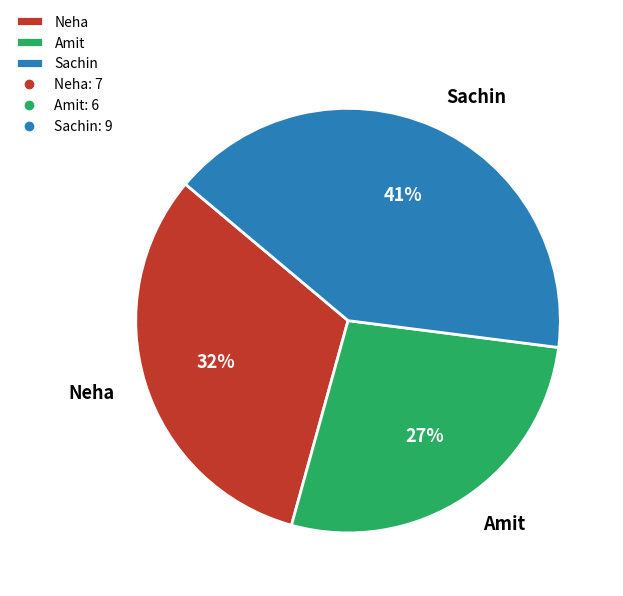

Count the number of slices in the pie.

3